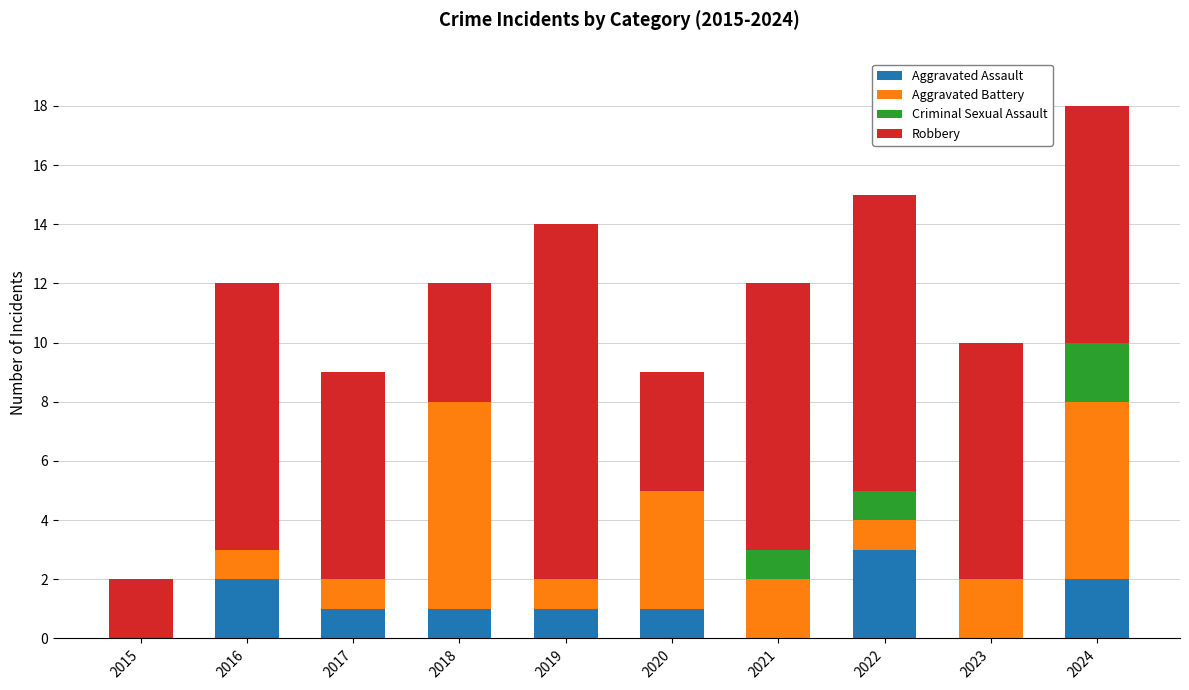

What are all the series names shown in the legend?

Aggravated Assault, Aggravated Battery, Criminal Sexual Assault, Robbery